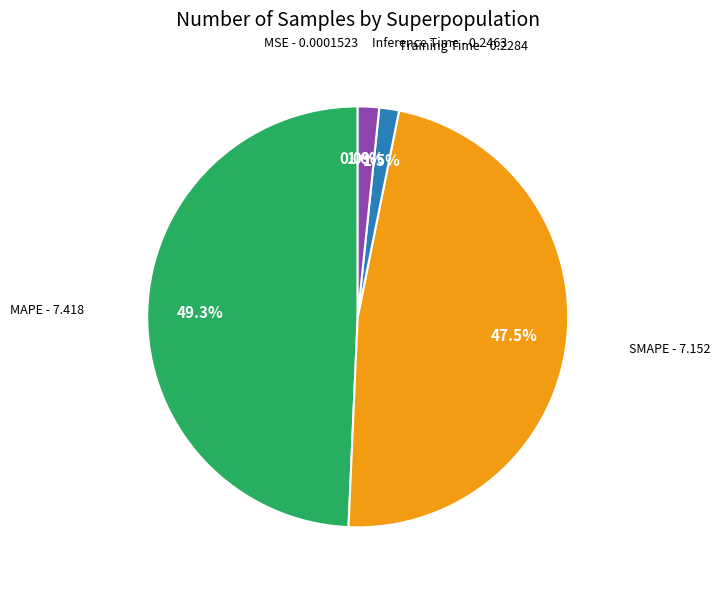

To the nearest percent, what is the difference between the largest and smallest slice percentages?

49%